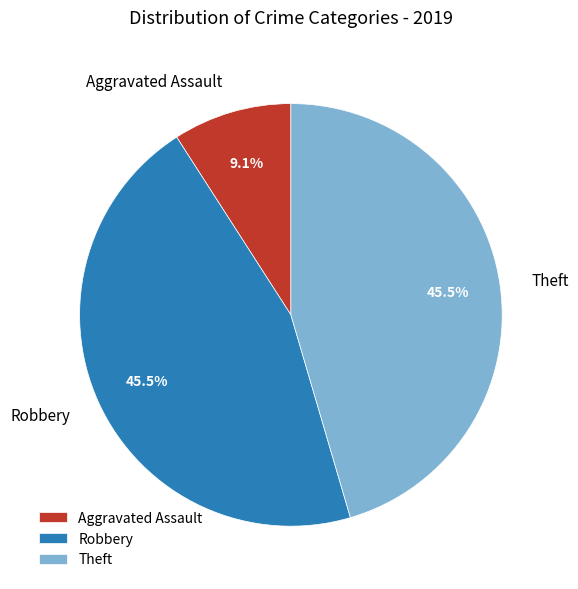

What percentage do Theft and Robbery together represent?

90.9%